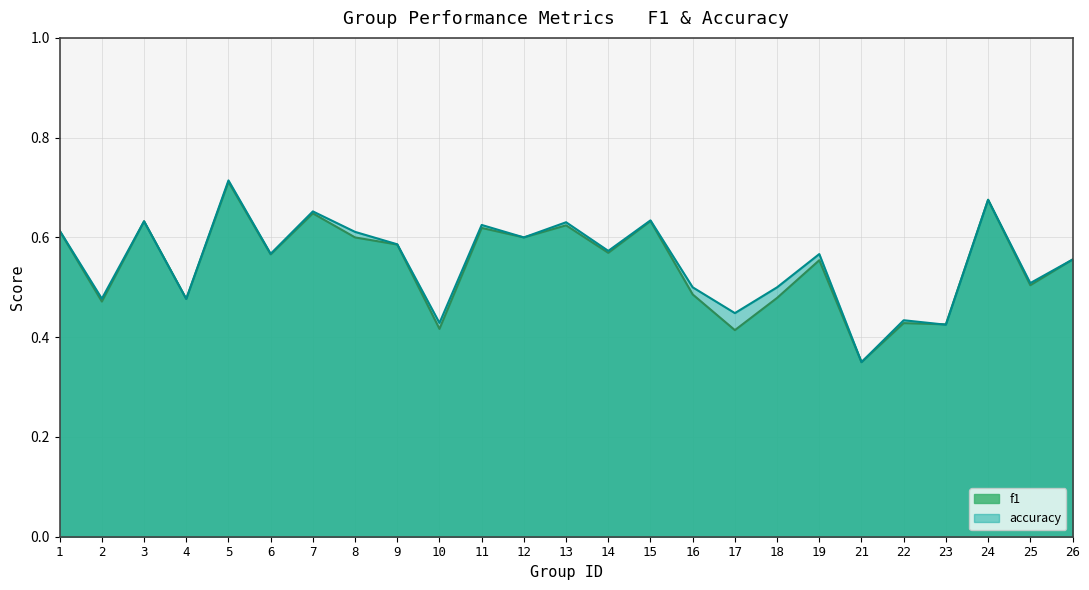

Is the value of f1 at 22 greater than the value of accuracy at 9?

No